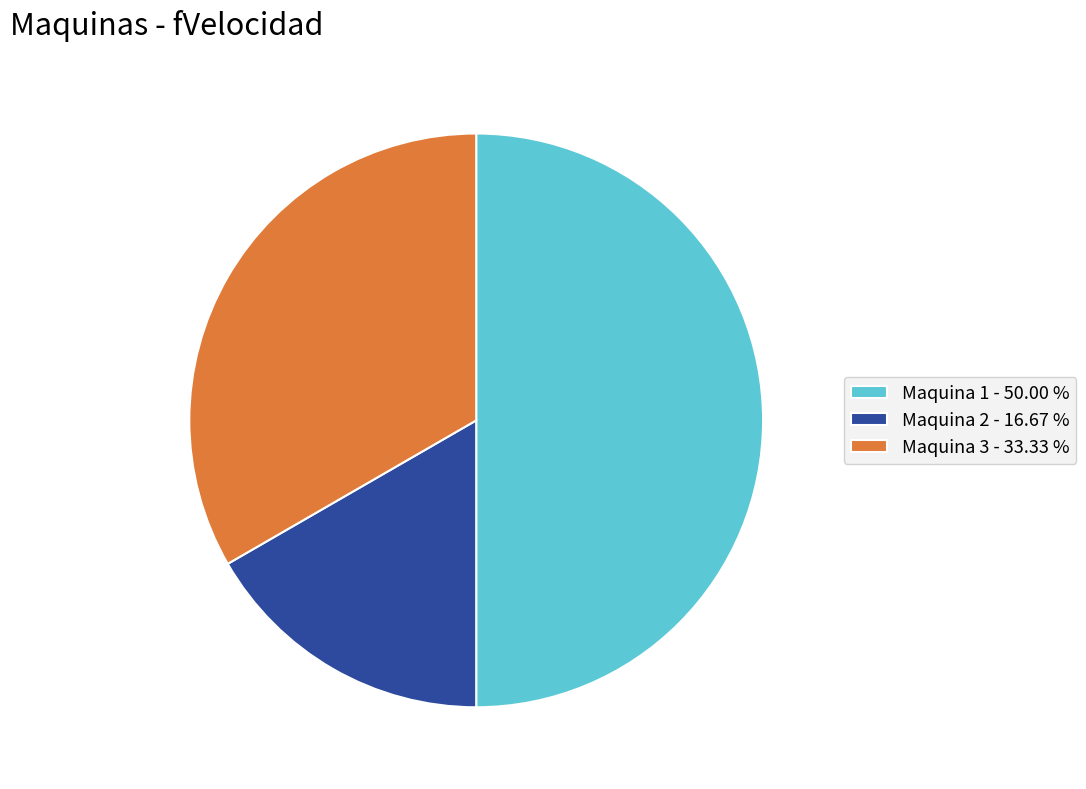

Between Maquina 1 - 50.00 % and Maquina 3 - 33.33 %, which is larger?

Maquina 1 - 50.00 %